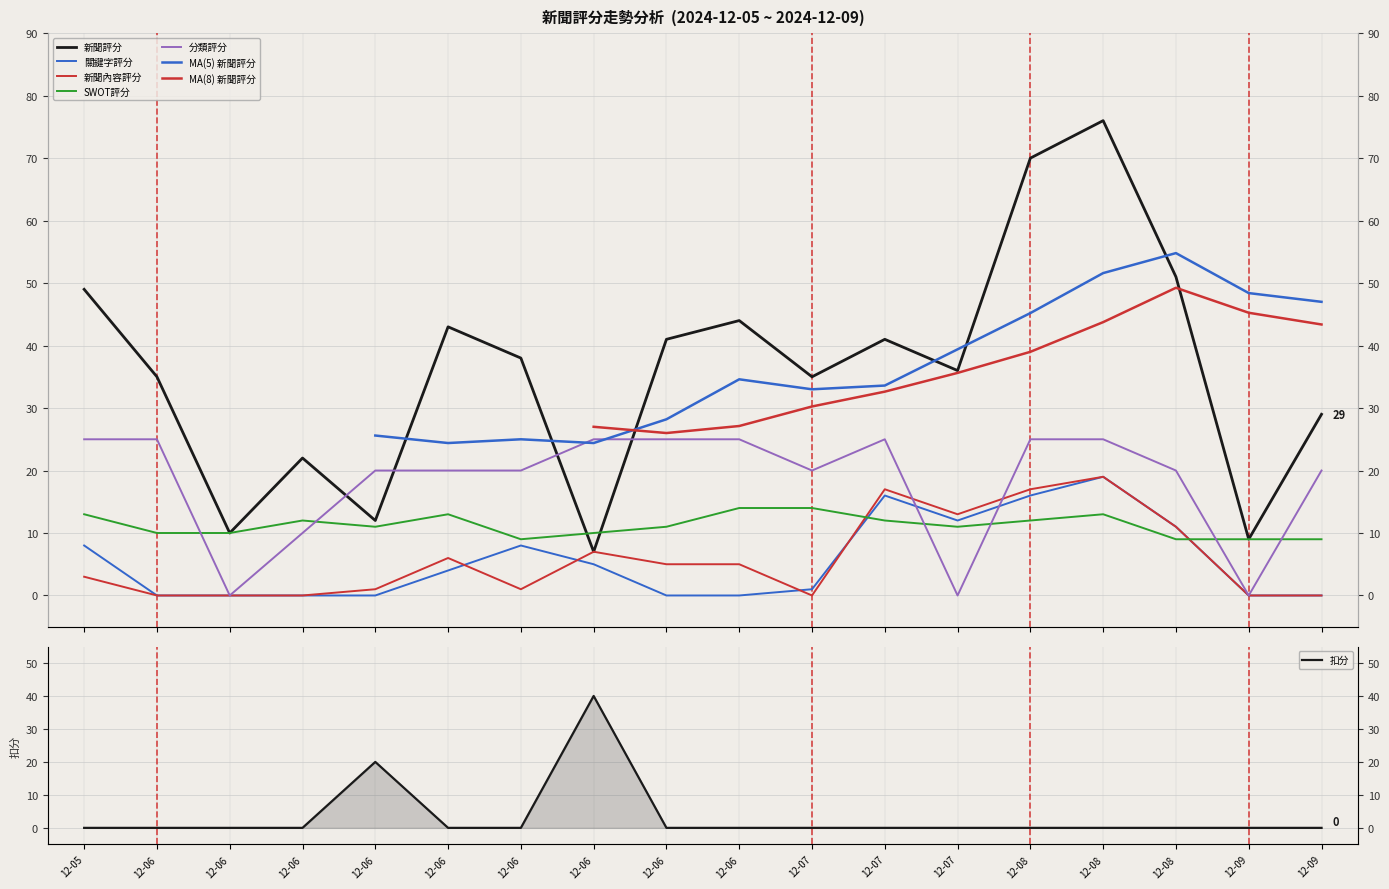

Which category has the lowest value across all series?

12-06